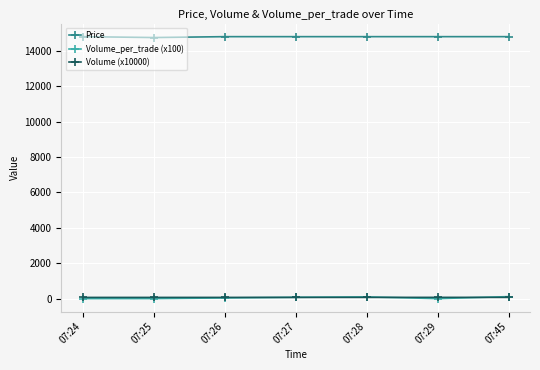

Is the value of Volume (x10000) at 07:25 greater than the value of Price at 07:28?

No